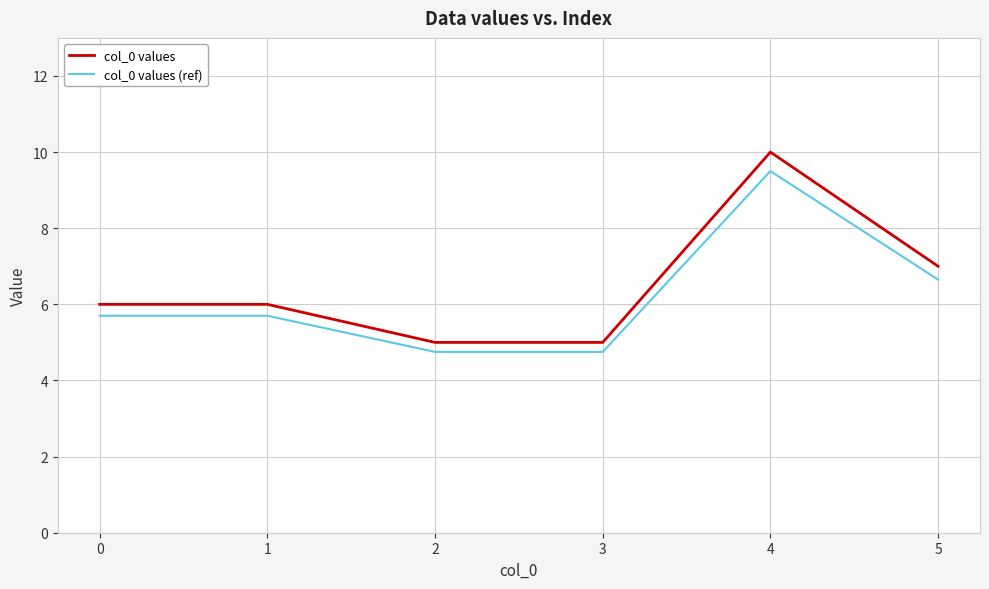

What is the smallest value displayed?

4.8